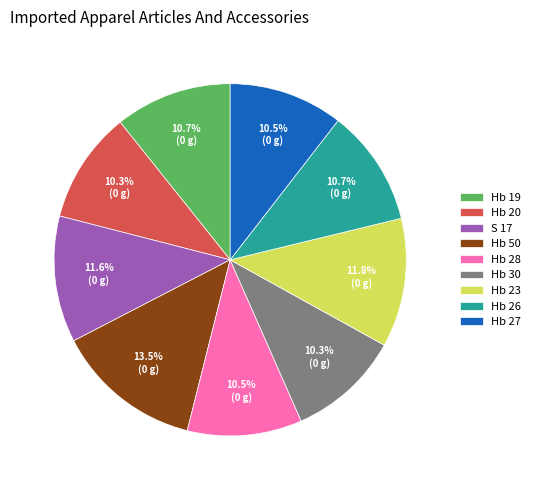

What is the ratio of the value at Hb 20 to the value at Hb 28?

1.0